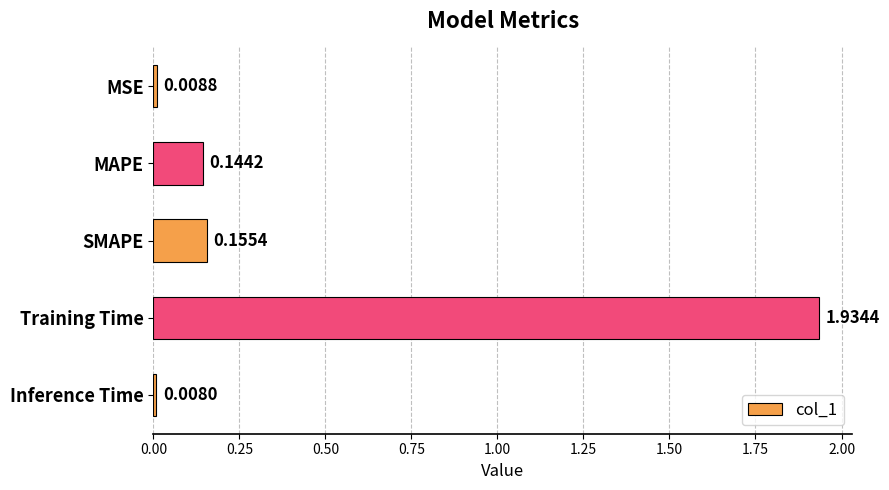

What is the label of the 2nd bar from the bottom?

Training Time